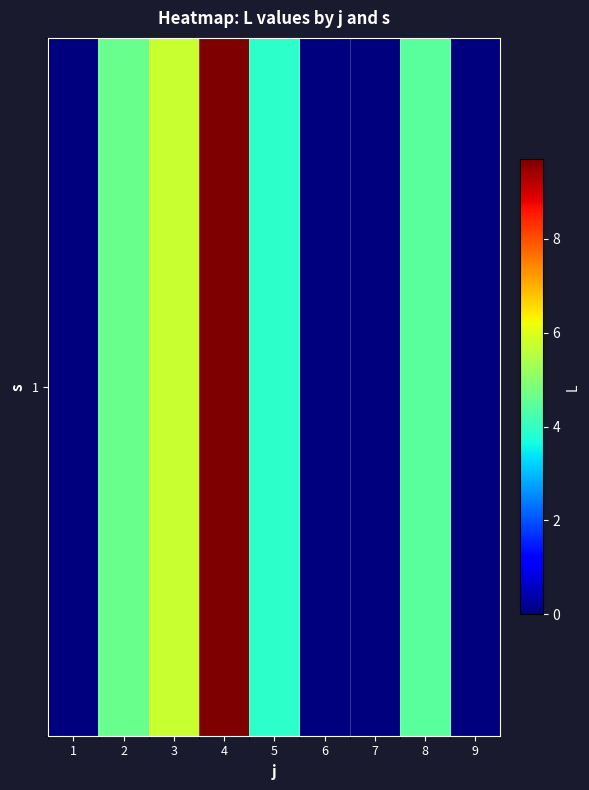

What is the sum of all values?

28.4